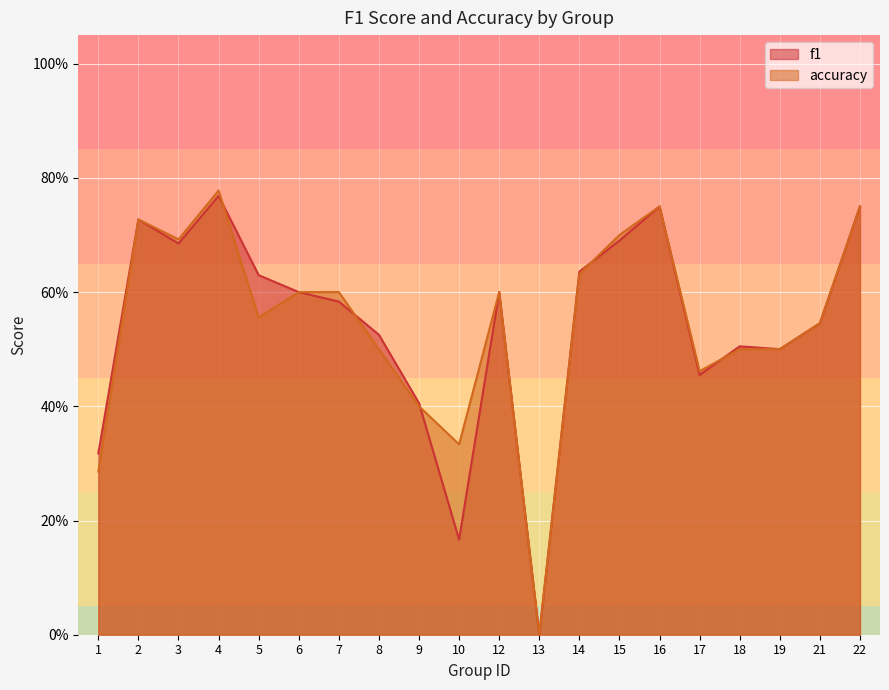

How many interior local valleys does the f1 series have?

5